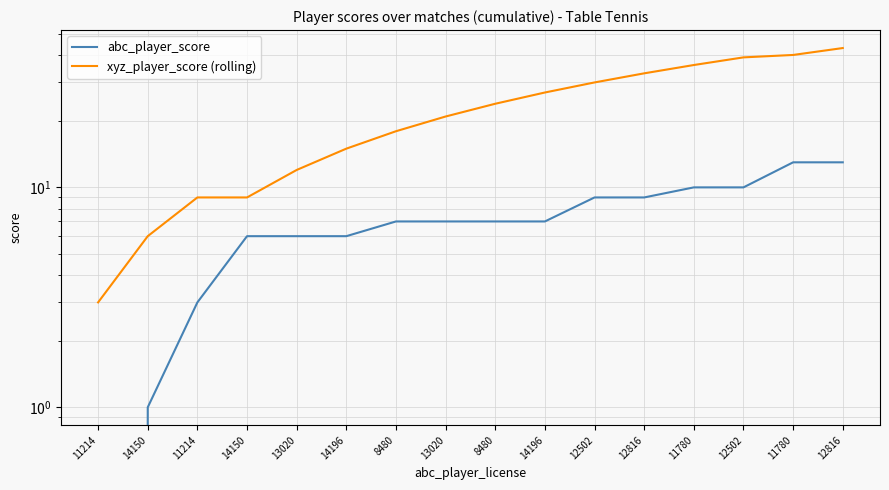

The abc_player_score series shows 13 at 11780. True or false?

True